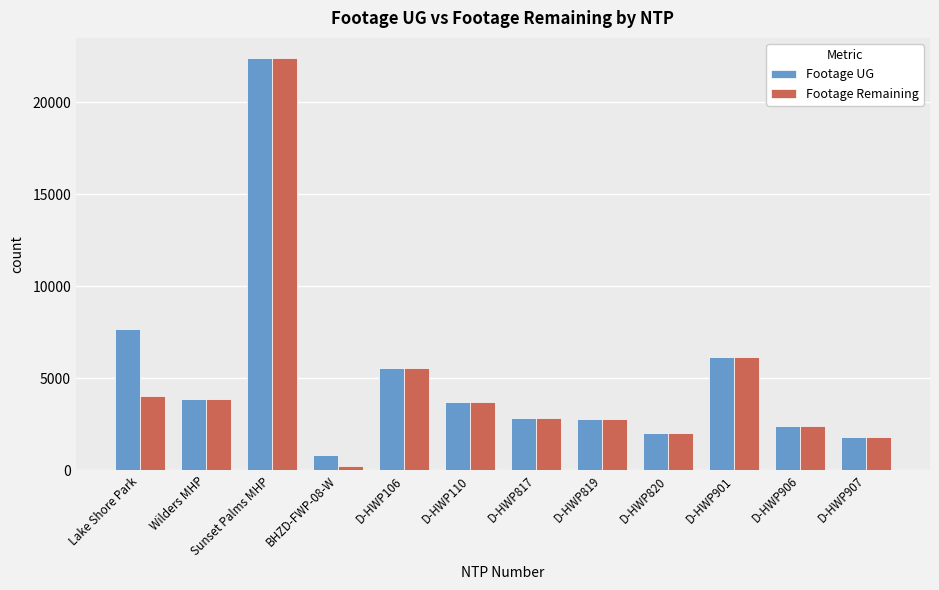

At which label does Footage UG reach its minimum?

BHZD-FWP-08-W